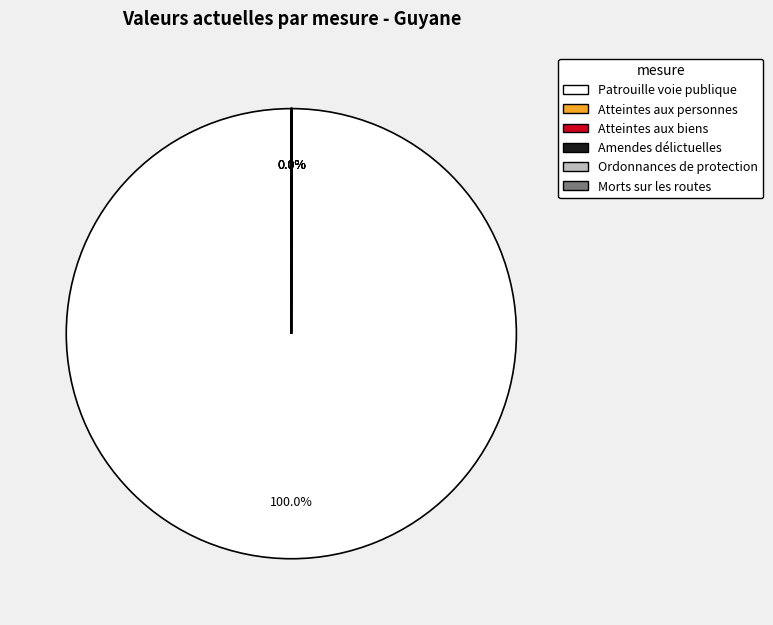

Is there a majority slice in this chart?

Yes